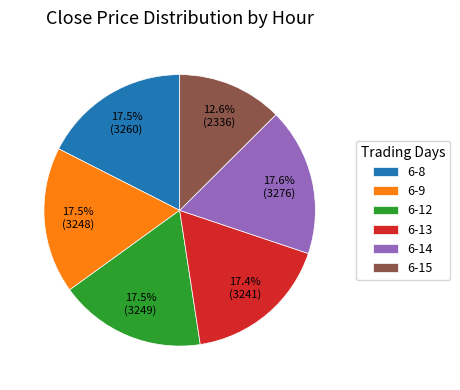

How many segments does this pie chart have?

6